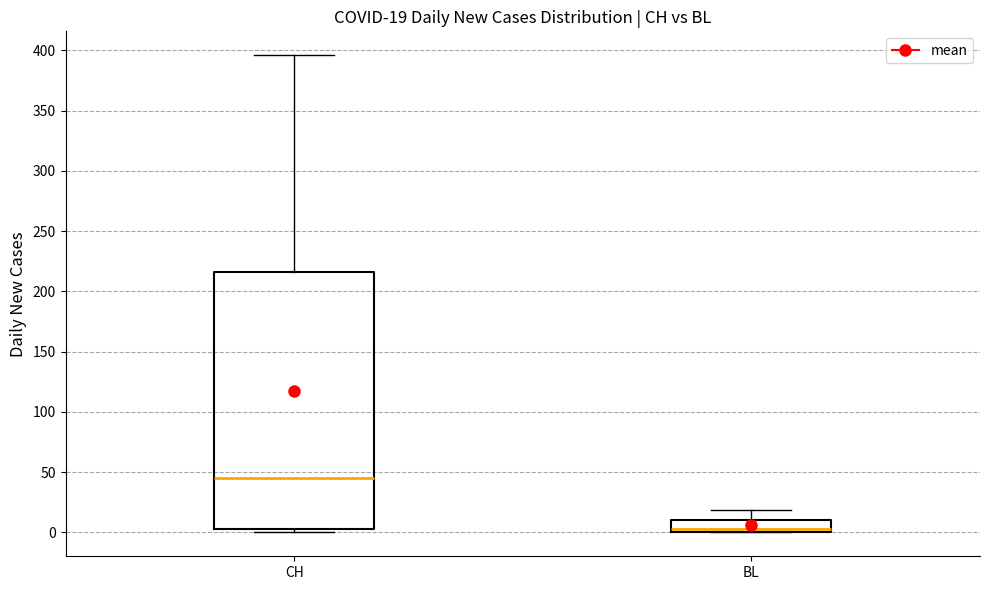

Which box has the highest median line?

CH